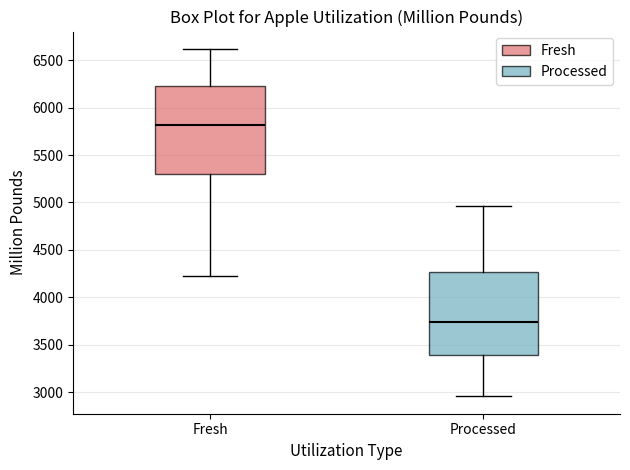

Where does the upper whisker of the box for Processed end on the y-axis? The values are not printed on the chart, so give them approximately, as read against the axis.

4950